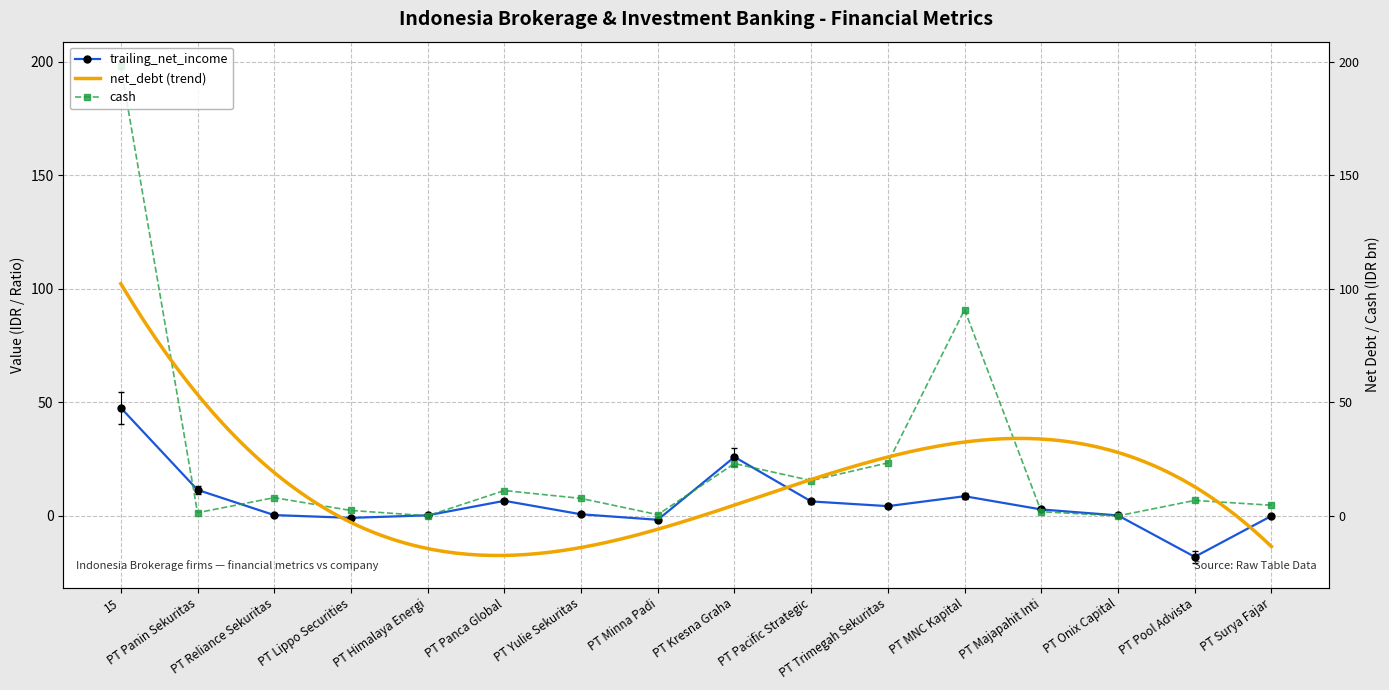

What is the greatest value displayed?

198.0